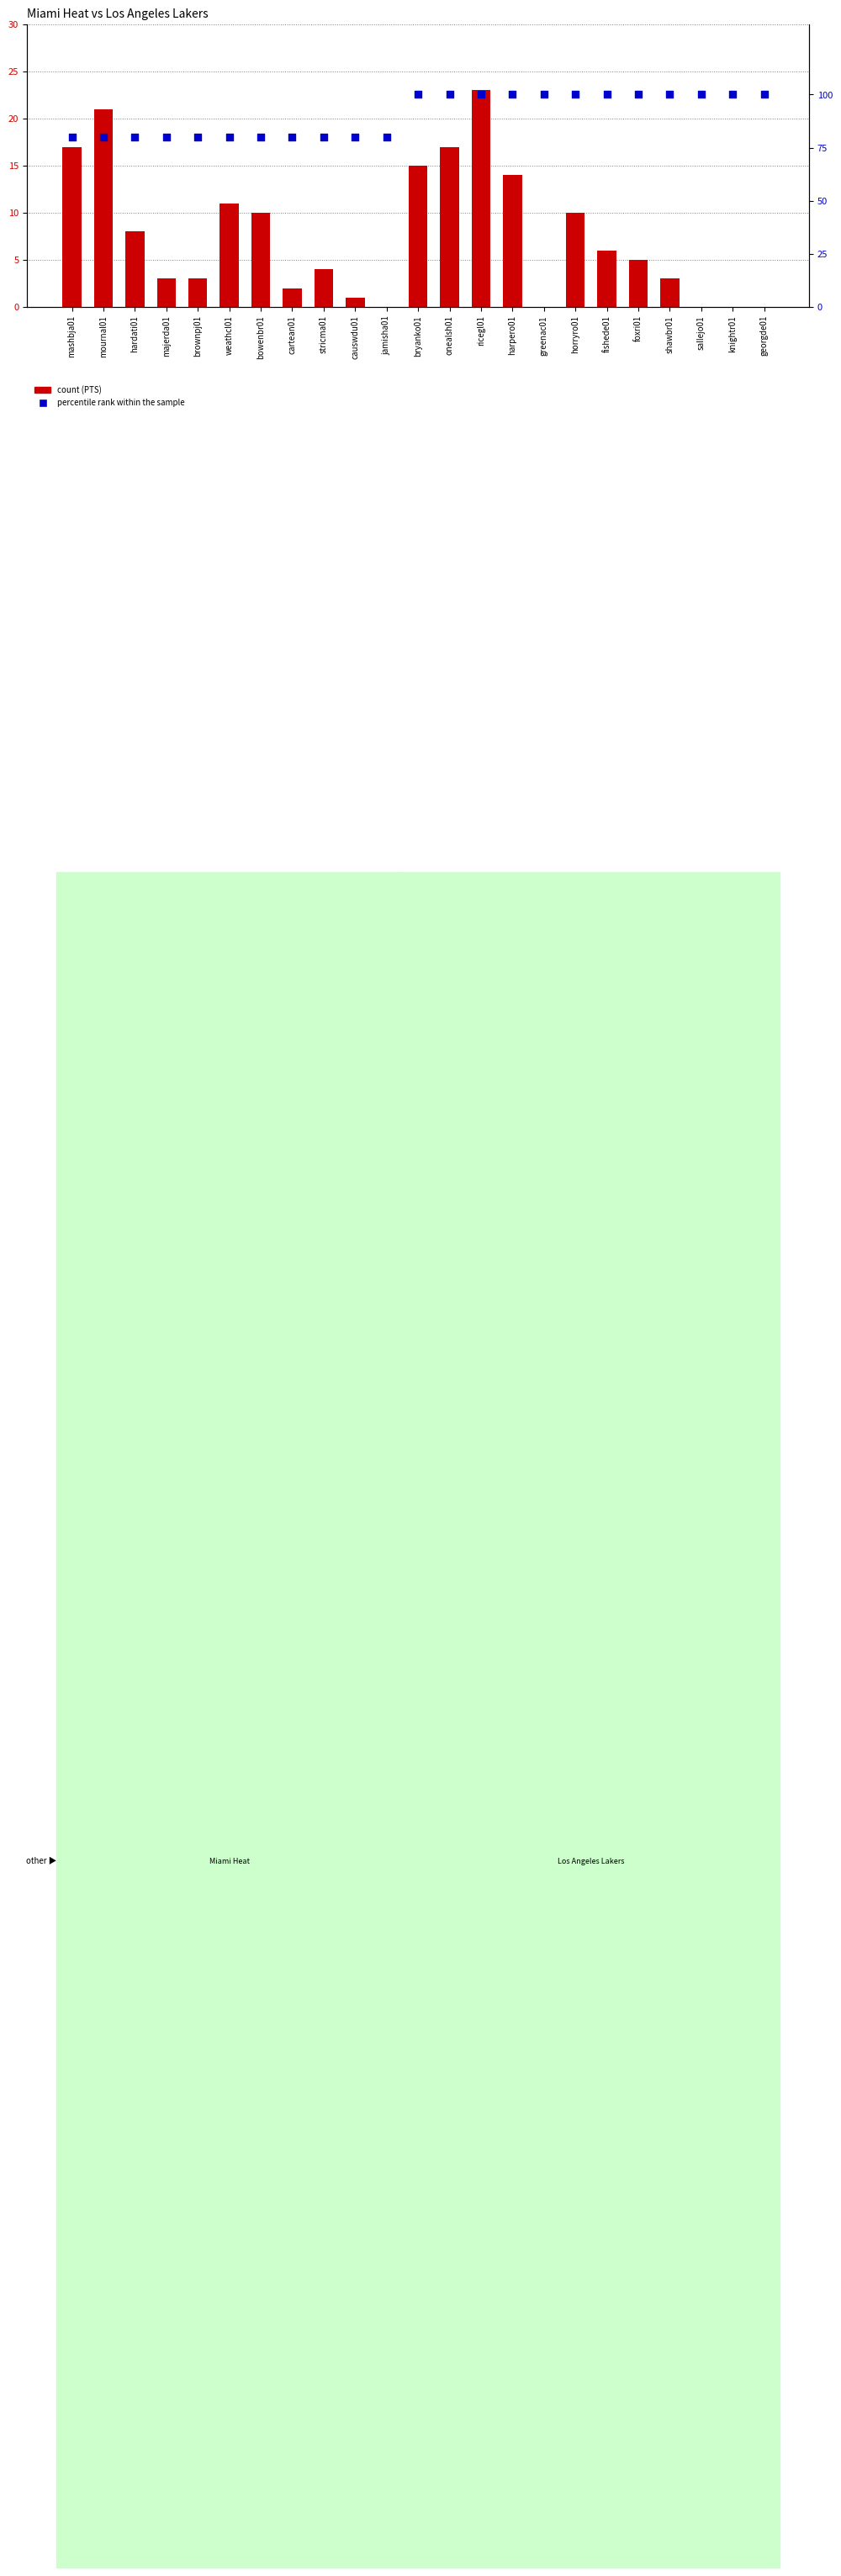

Which series contains the highest Y value?

percentile rank within the sample